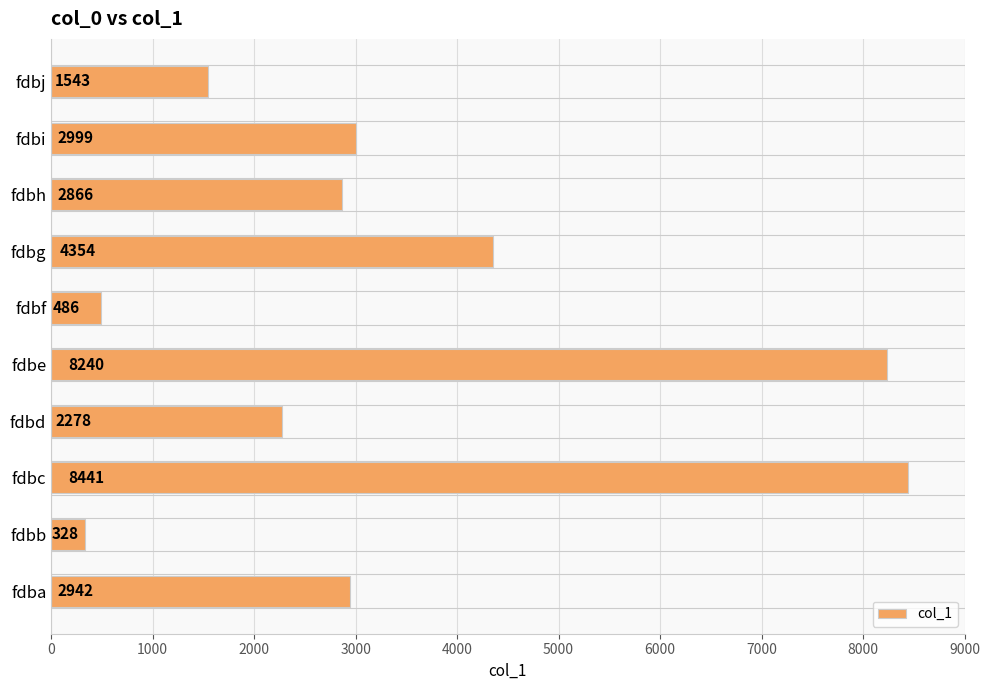

List the labels in order of value, largest first.

fdbc, fdbe, fdbg, fdbi, fdba, fdbh, fdbd, fdbj, fdbf, fdbb